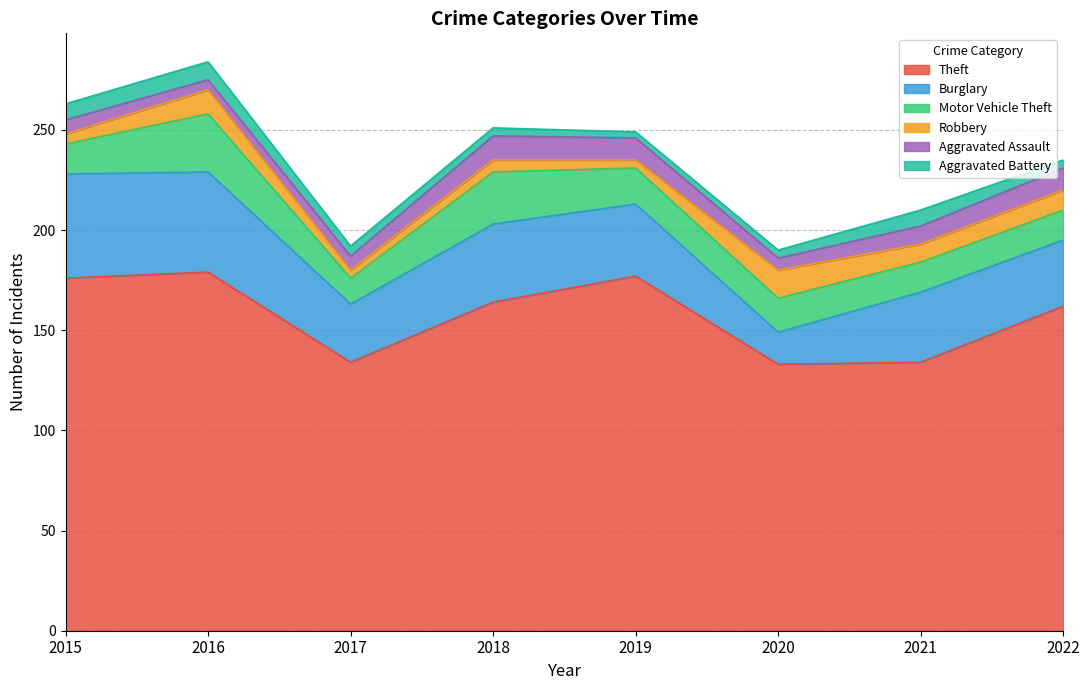

Where is the first local minimum for Theft?

2017